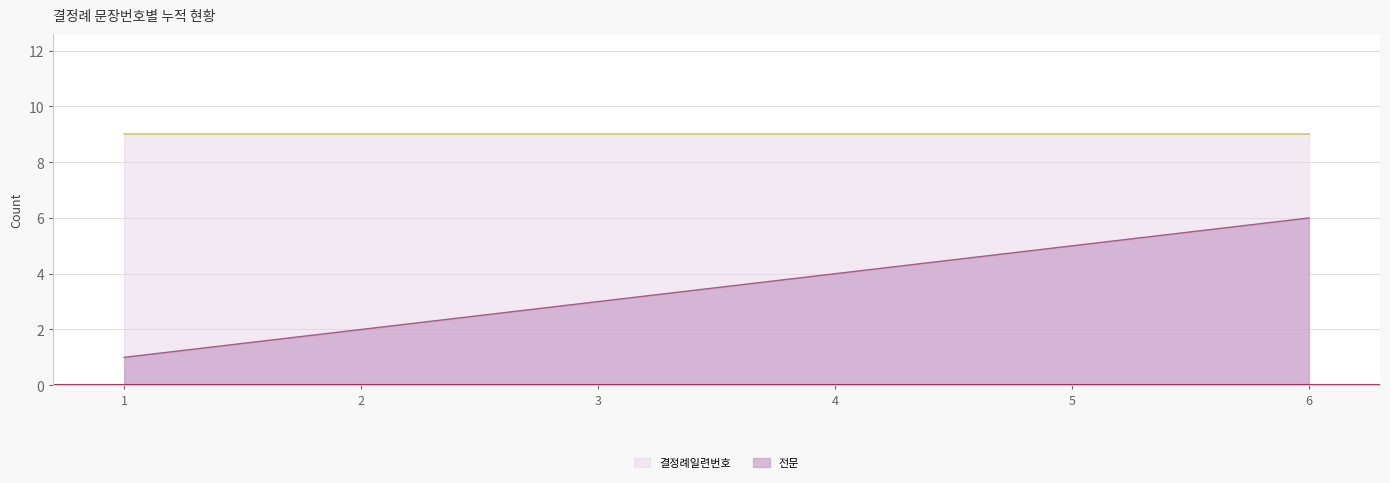

Which label corresponds to the largest value in the chart?

6